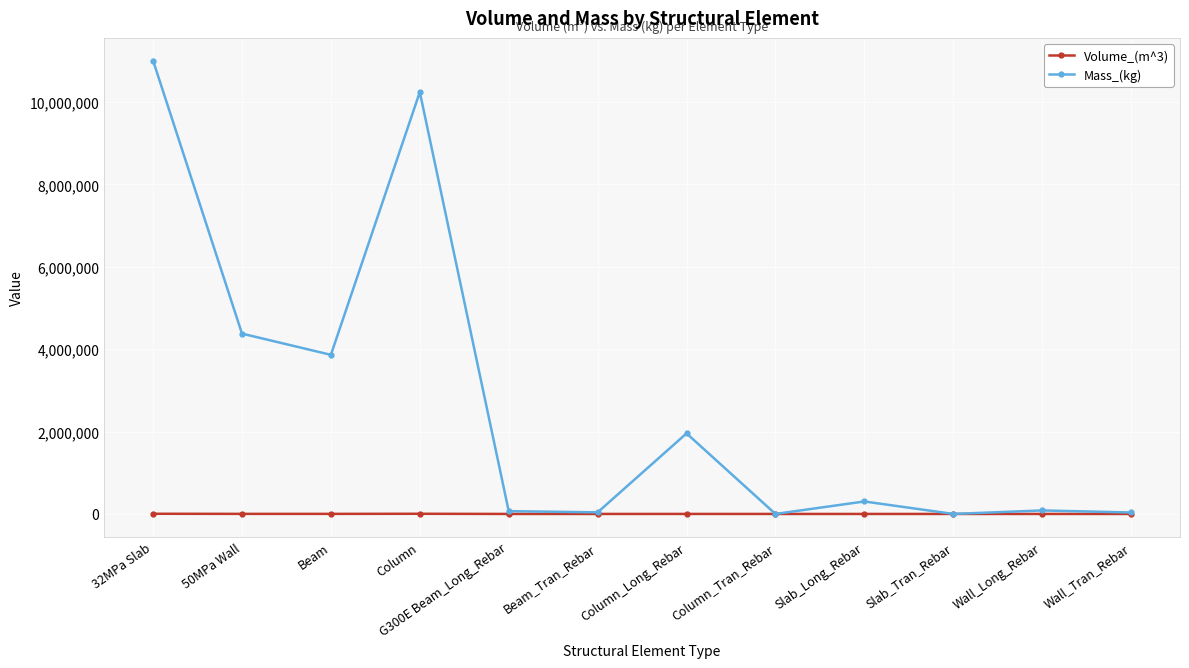

Where is Mass_(kg) nearest to the value 5502825?

50MPa Wall